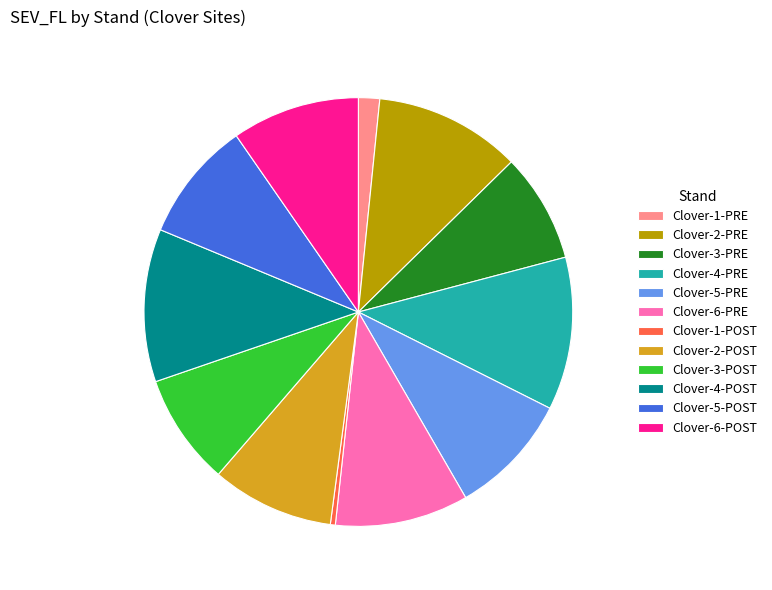

Is there any slice that represents more than half of the pie?

No